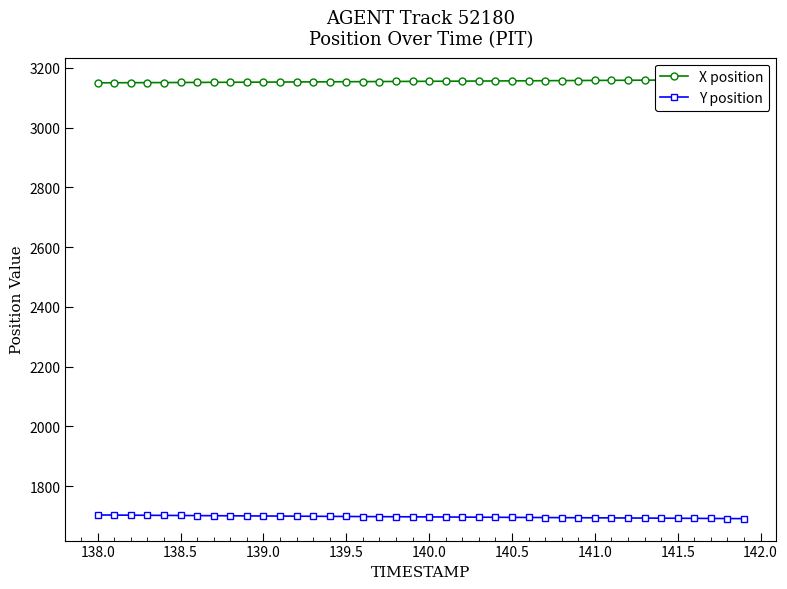

True or false: Y position has more than 2 points higher than both neighbors.

False